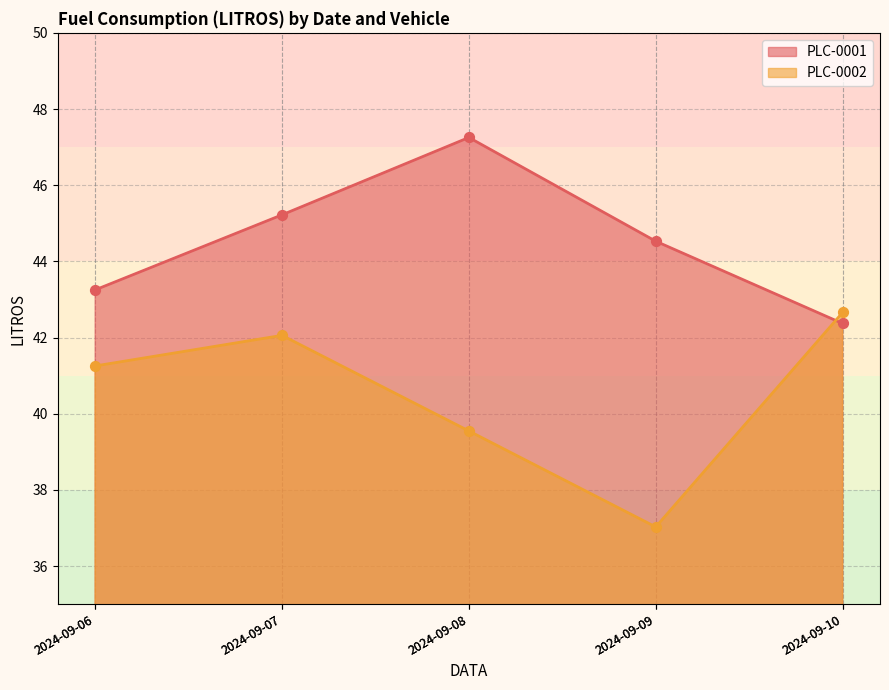

What are all the series names shown in the legend?

PLC-0001, PLC-0002